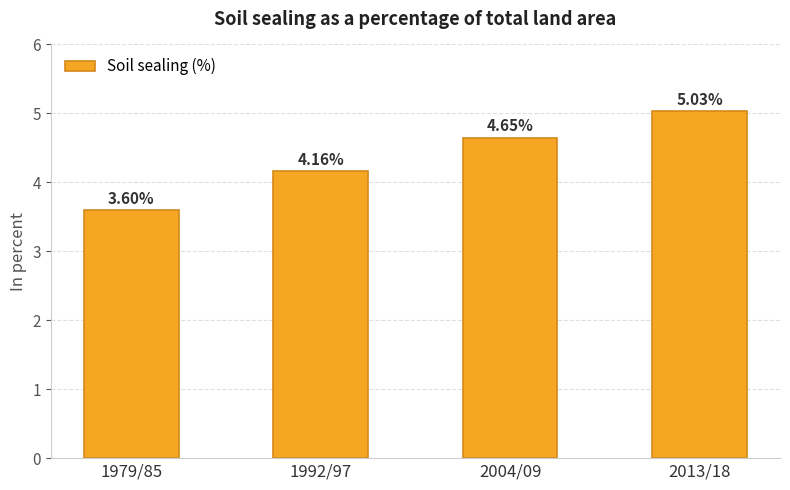

What is the sum of all values?

17.4